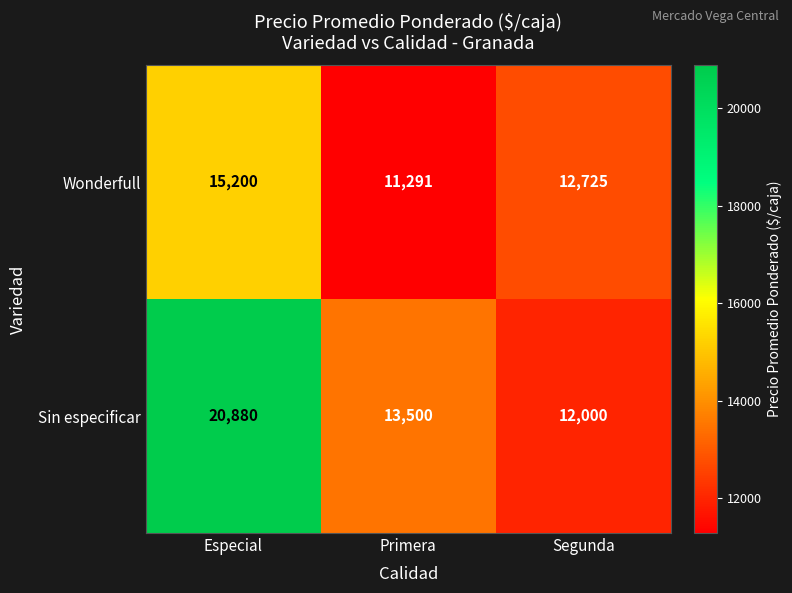

List the series in order of their overall mean, highest first.

Sin especificar, Wonderfull